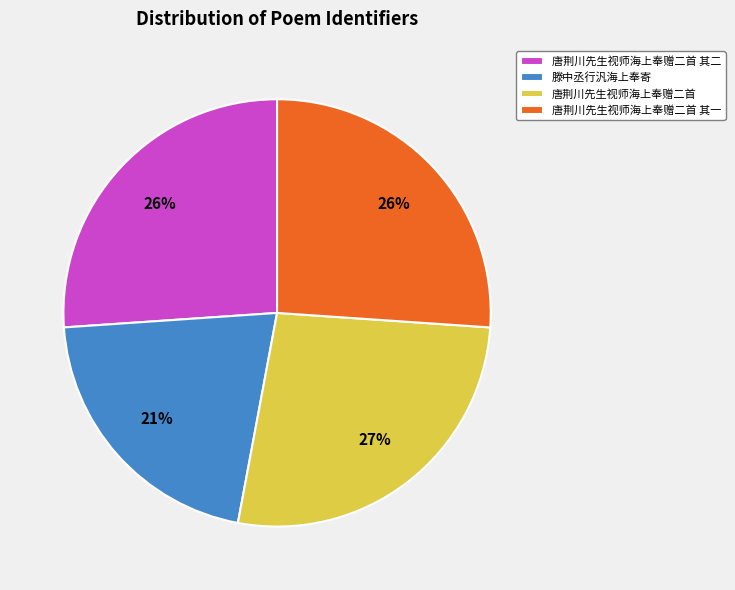

To the nearest percent, what is the difference between the 唐荆川先生视师海上奉赠二首 其二 and 滕中丞行汎海上奉寄 slice percentages?

5%